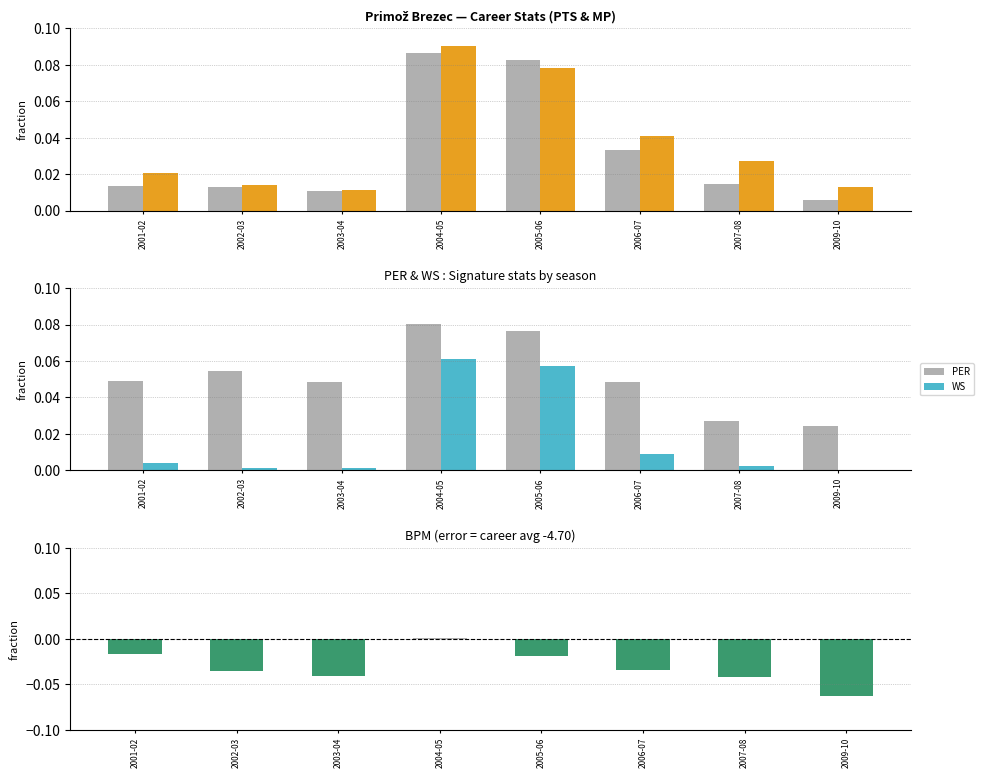

What is the difference between the maximum and second lowest values in the PTS series?

0.1